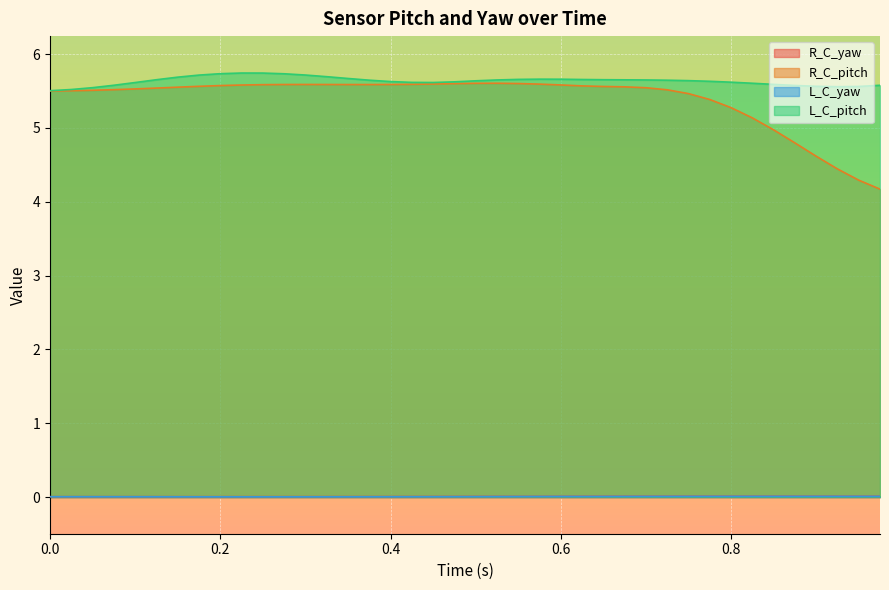

Rank the categories by L_C_yaw value from highest to lowest.

0.875, 0.85, 0.9, 0.825, 0.925, 0.8, 0.95, 0.775, 0.975, 0.75, 0.725, 0.7, 0.675, 0.6, 0.65, 0.625, 0.575, 0.55, 0.525, 0.5, 0.475, 0.45, 0.0, 0.025, 0.05, 0.425, 0.075, 0.1, 0.4, 0.125, 0.375, 0.15, 0.35, 0.175, 0.325, 0.3, 0.2, 0.275, 0.225, 0.25